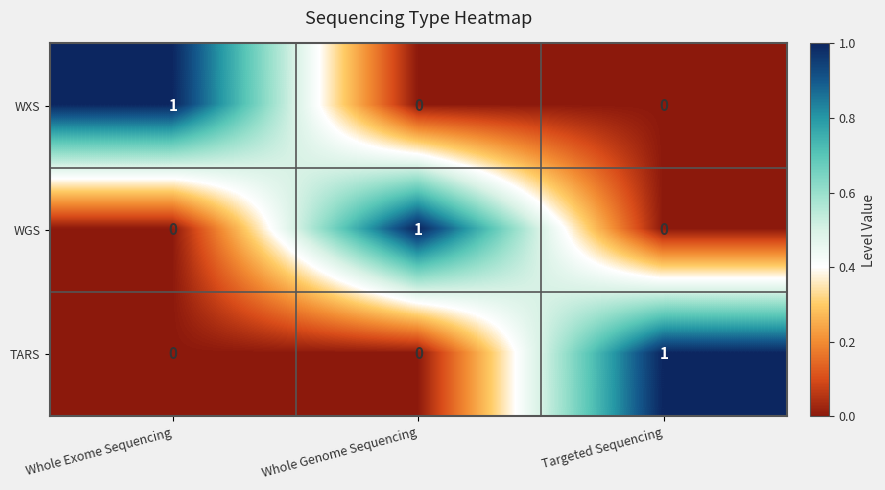

Is it true that WGS equals 0 at Whole Exome Sequencing?

True